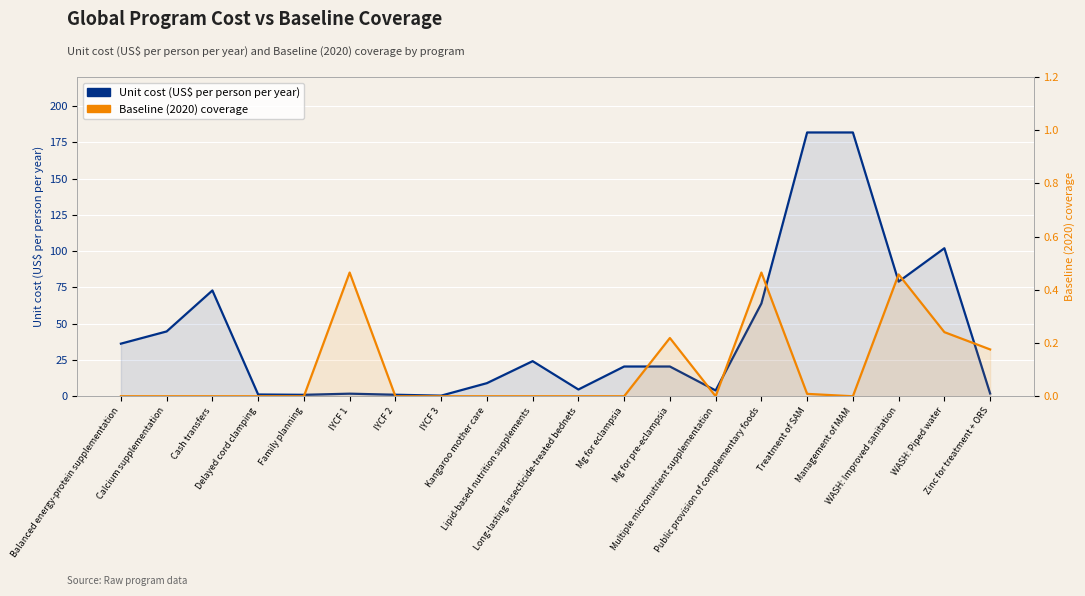

What is the maximum value shown in the chart?

181.8